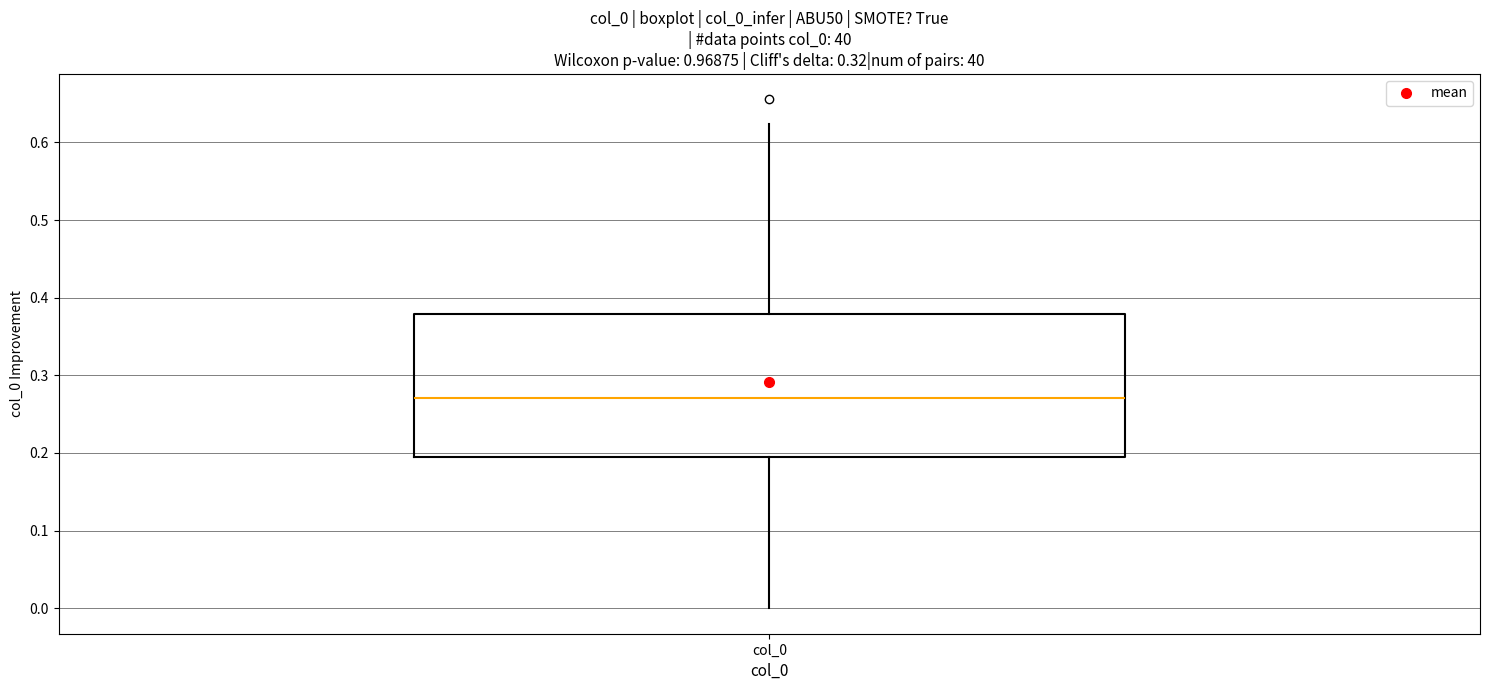

Transcribe this box plot: give where the median line is, the range the box spans, and where the two whiskers end, as read against the y-axis. The values are not printed on the chart, so give them approximately, as read against the axis.

median 0.27, box 0.20 to 0.38, whiskers 0.00 to 0.62